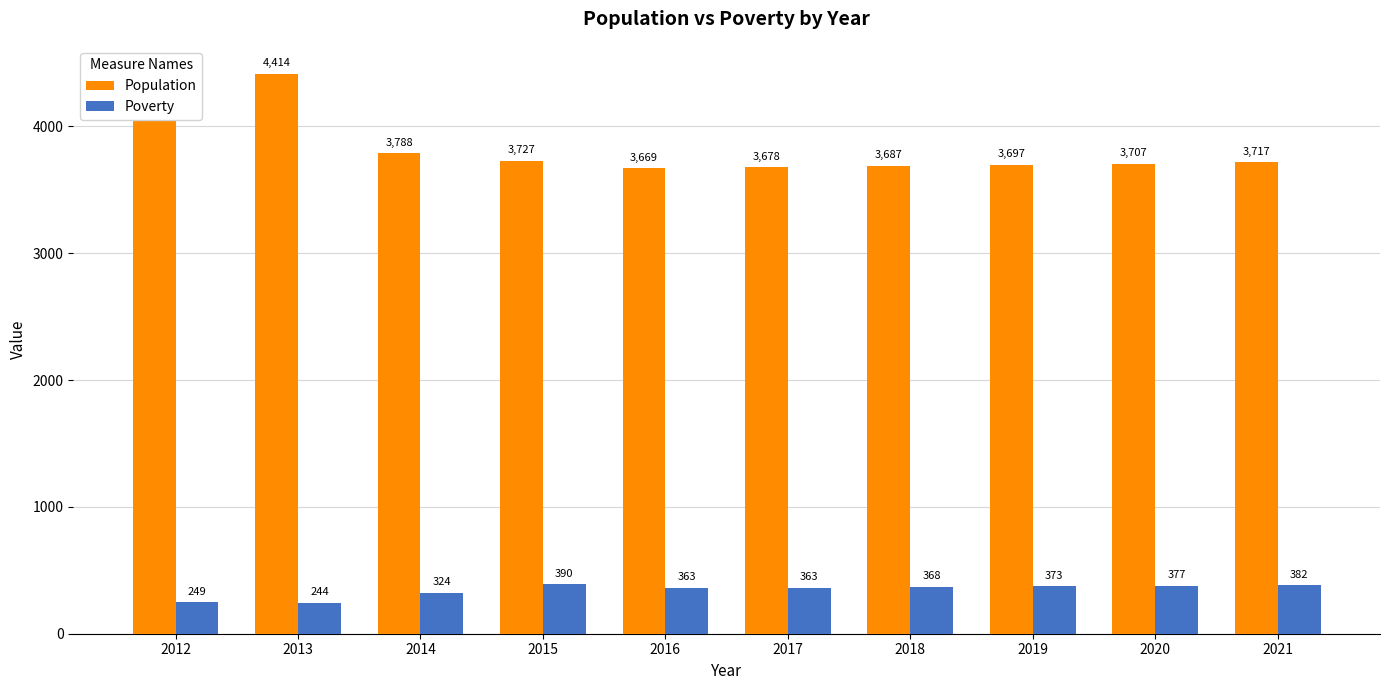

Reading right to left, list all the values displayed in this chart.

Population: 2021=3717	2020=3707	2019=3697	2018=3687	2017=3678	2016=3669	2015=3727	2014=3788	2013=4414	2012=4300
Poverty: 2021=382	2020=377	2019=373	2018=368	2017=363	2016=363	2015=390	2014=324	2013=244	2012=249